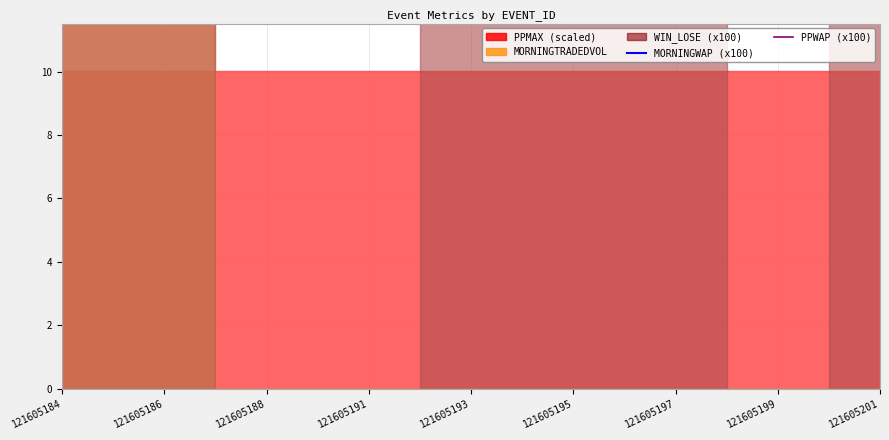

What value does the PPWAP (x100) series have at 121605193?

100